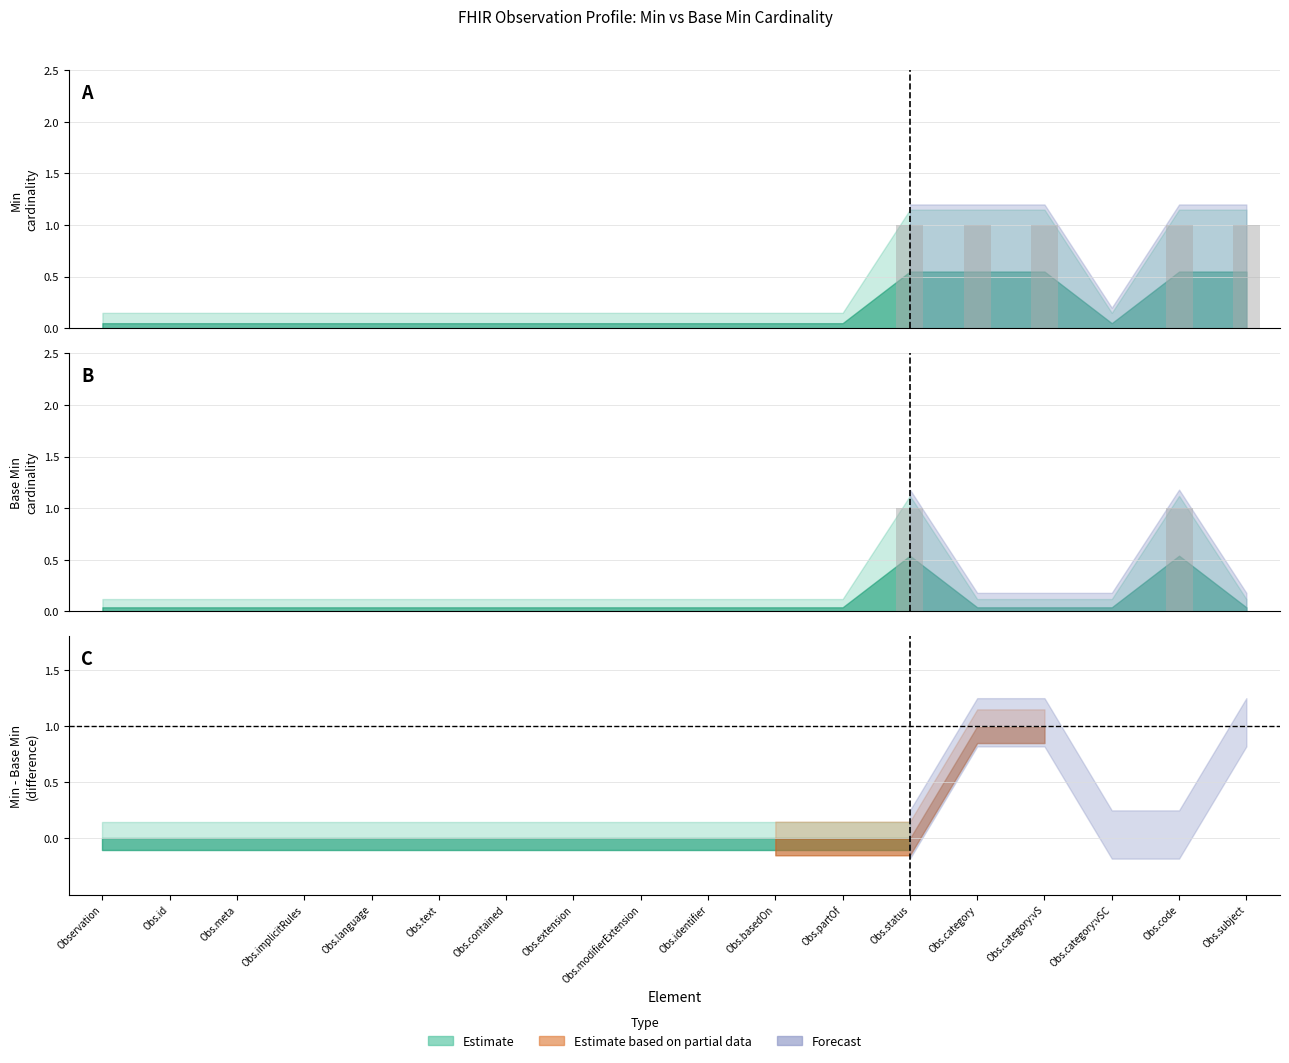

At which category is the sum across all series the highest?

Obs.status